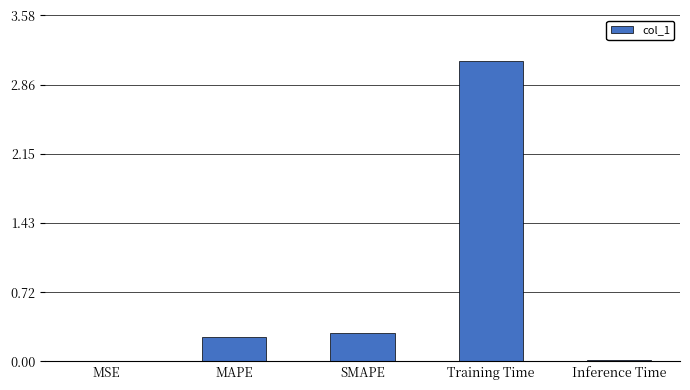

The chart shows a value of 0.1 at MAPE. True or false?

False